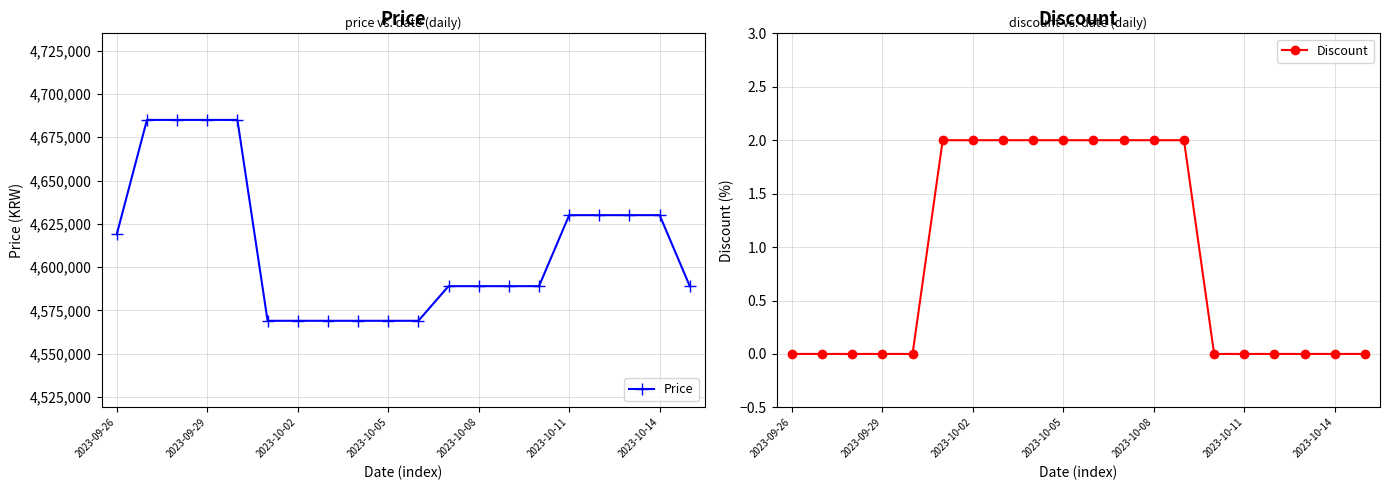

Is it true that Discount equals 2 at 2023-10-02?

True